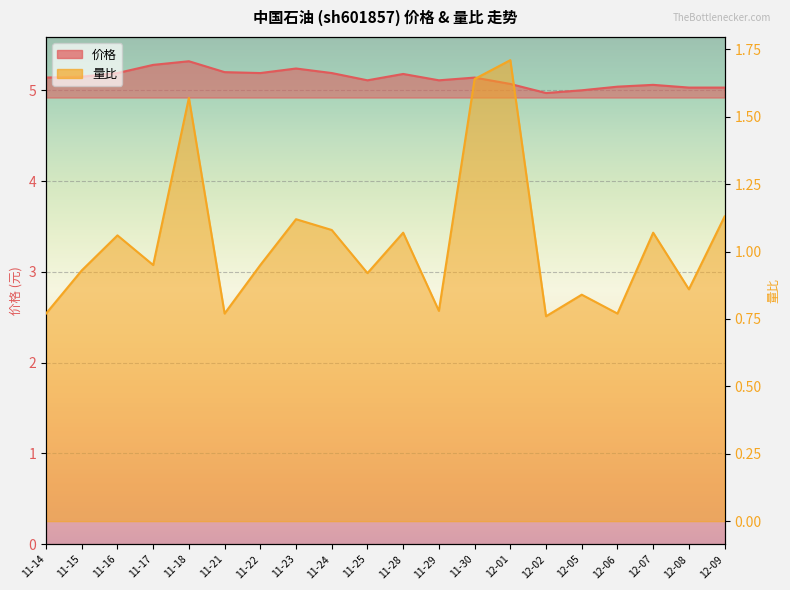

At which category does 量比 reach its first local peak?

11-16